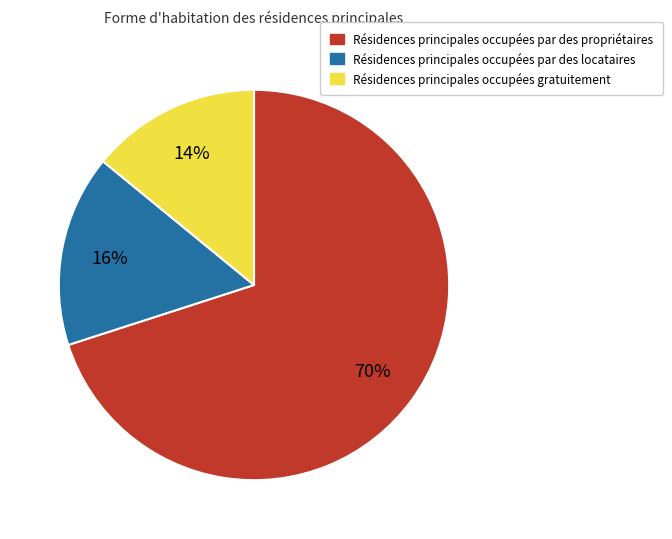

To the nearest percent, what is the average slice percentage?

33%